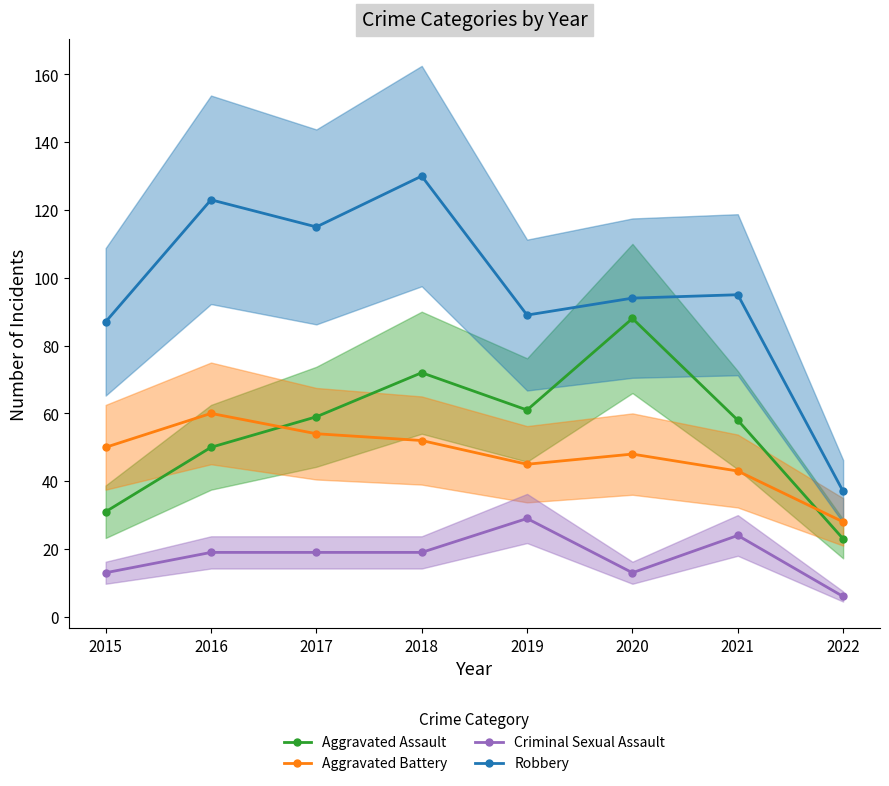

What is the highest value of the Aggravated Assault series?

88